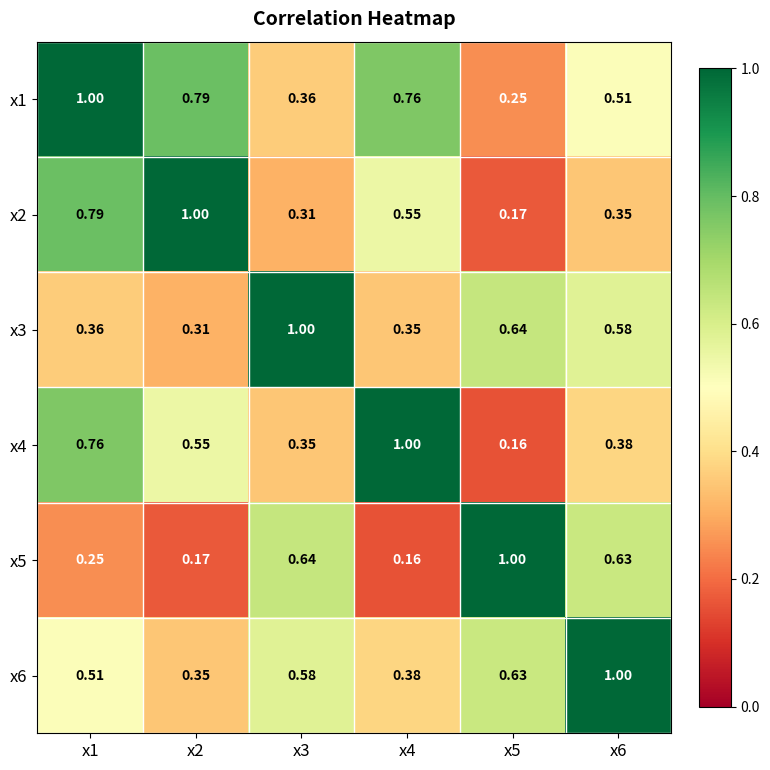

Is the value of x3 at x6 greater than the value of x5 at x4?

Yes